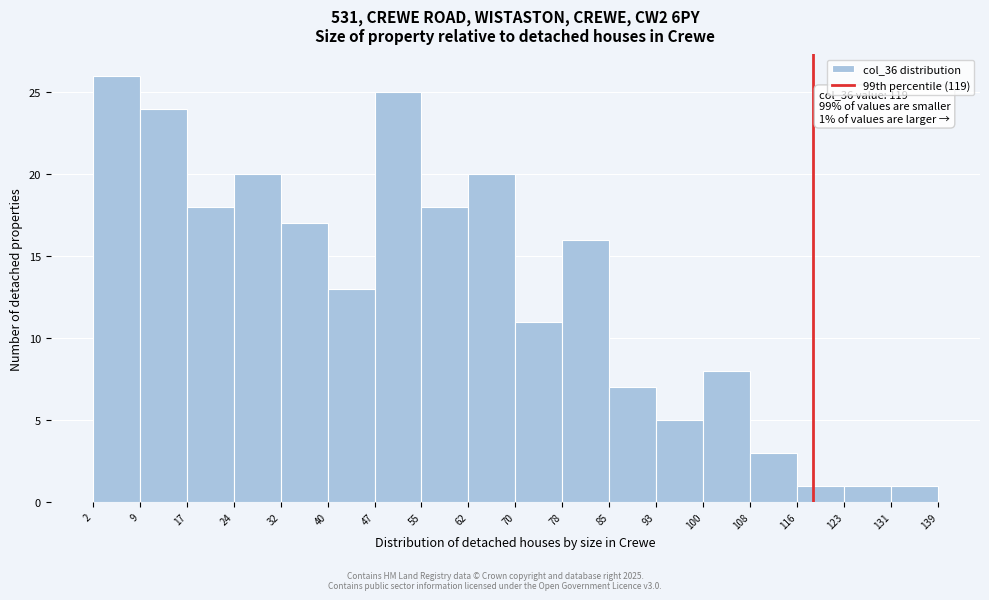

Over which range of the x-axis is the bar tallest?

2 to 9